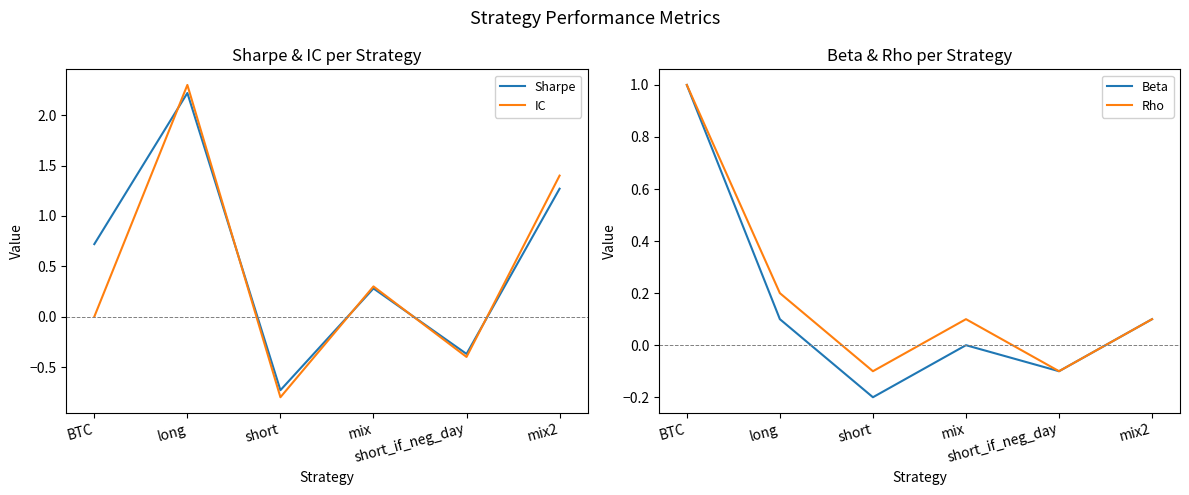

Where is Rho nearest to the value 0?

short